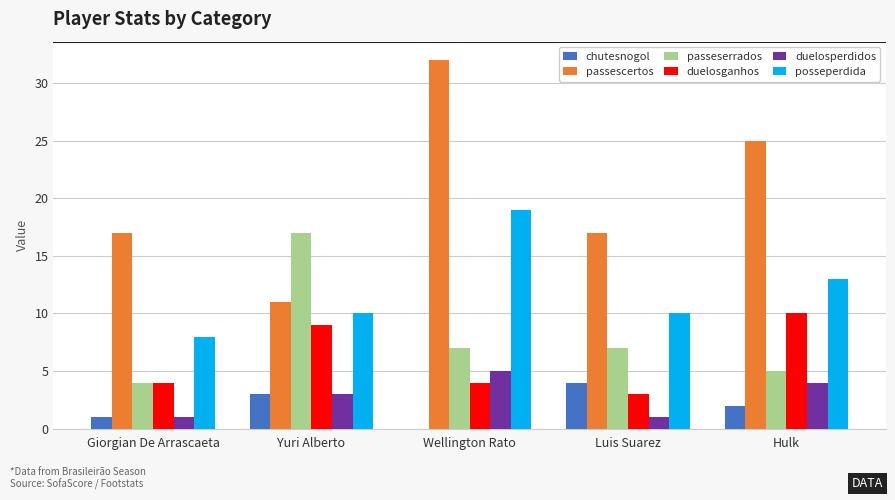

Count the number of categories in the chart.

5